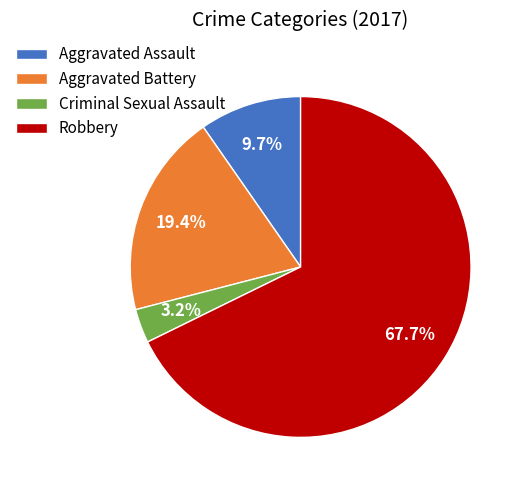

To the nearest percent, what percentage of the pie is Criminal Sexual Assault?

3%